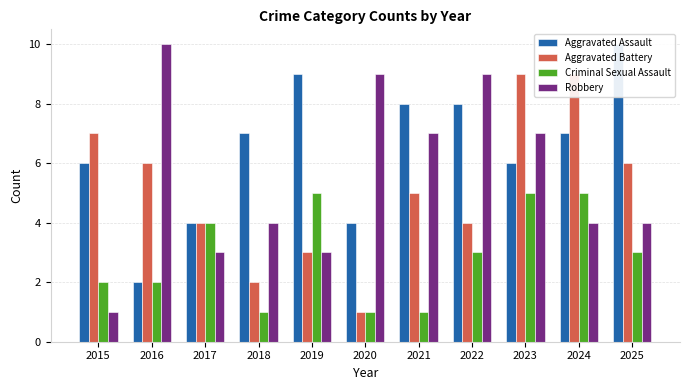

Rank the series at 2015 from lowest to highest value.

Robbery, Criminal Sexual Assault, Aggravated Assault, Aggravated Battery